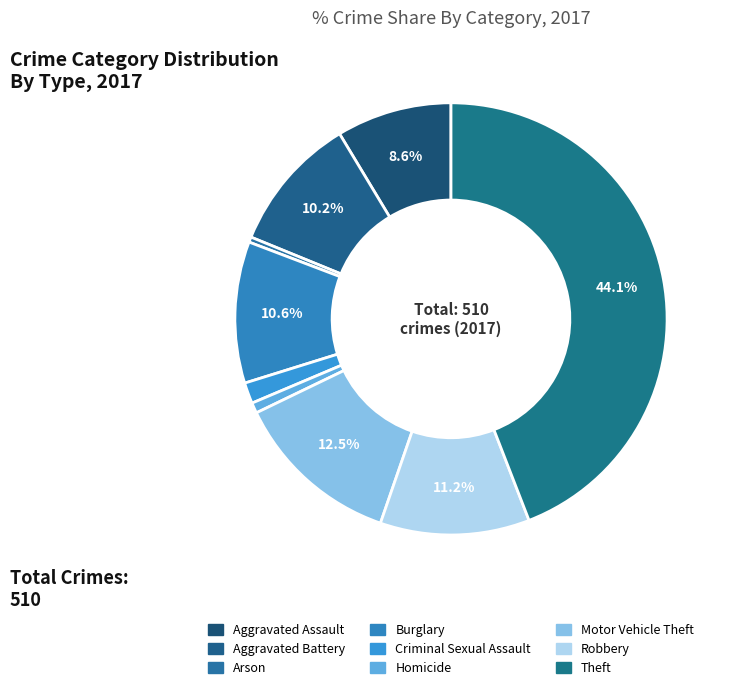

To the nearest percent, what portion does Burglary represent?

11%